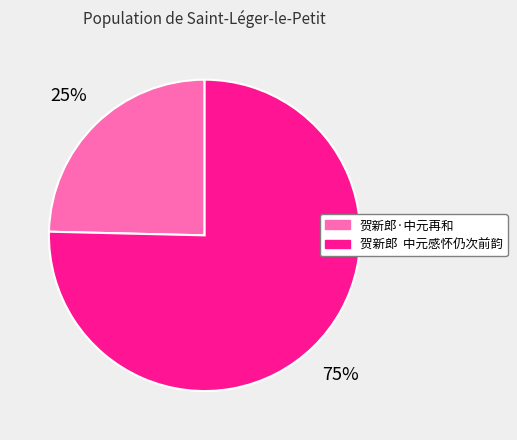

Is 贺新郎 中元感怀仍次前韵 the majority of the pie?

Yes